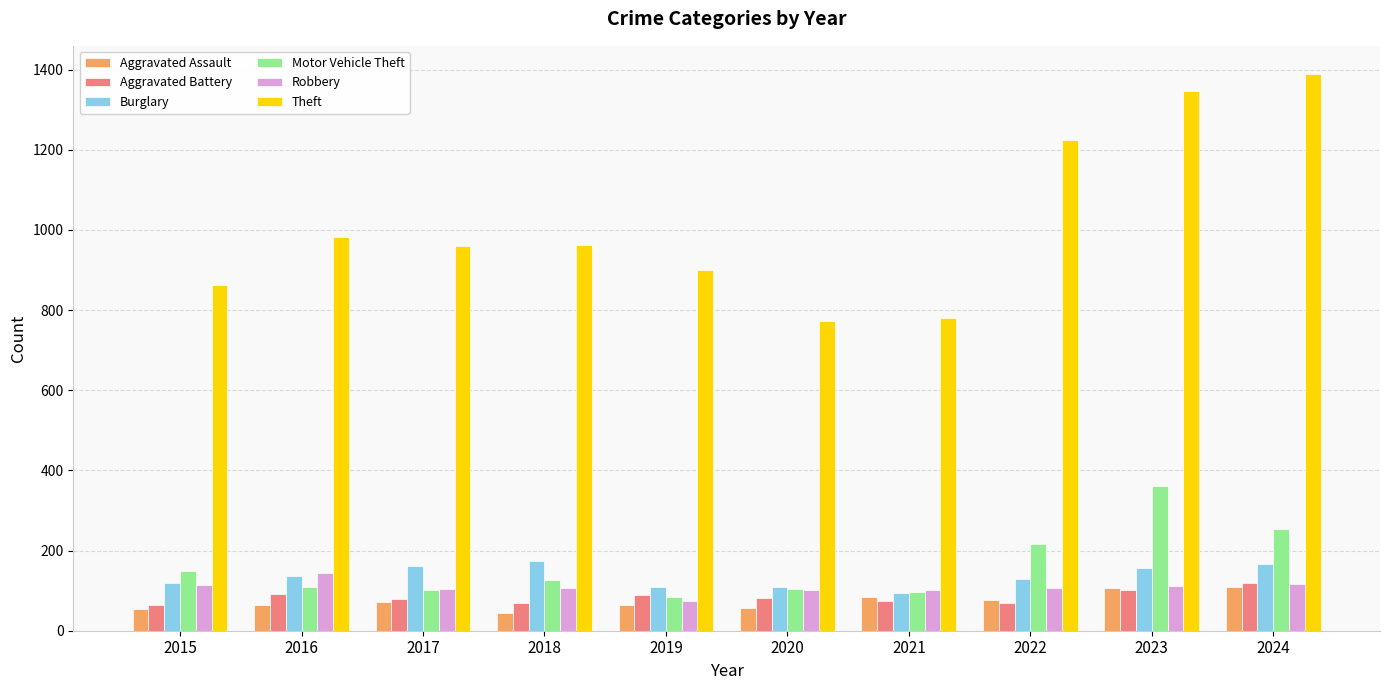

What is the minimum value shown in the chart?

43